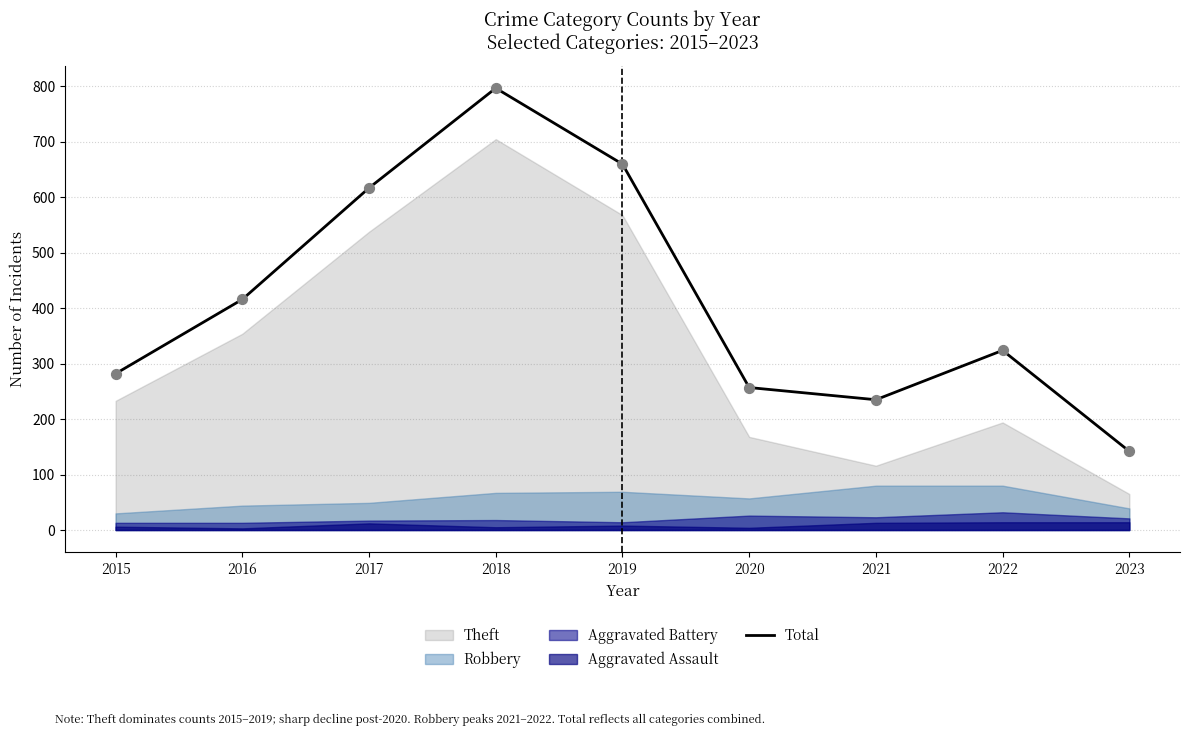

Which has a higher value, 2016 or 2020?

2016